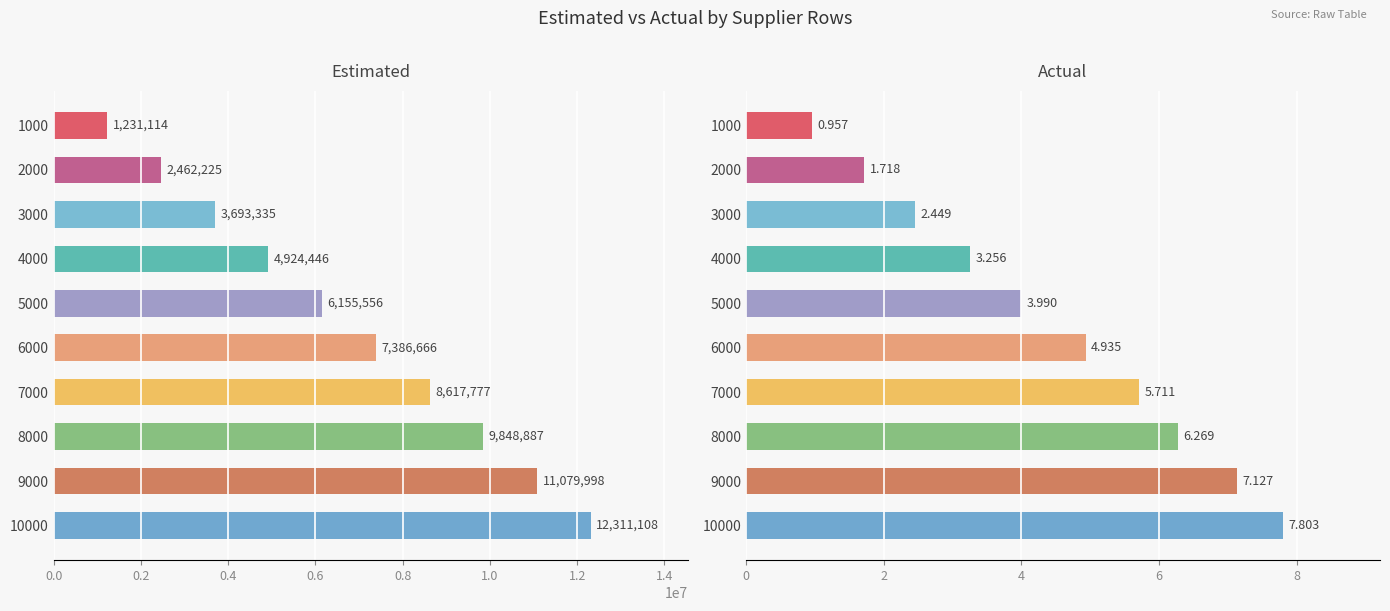

Is it true that actual equals 1.5 at 1000?

False